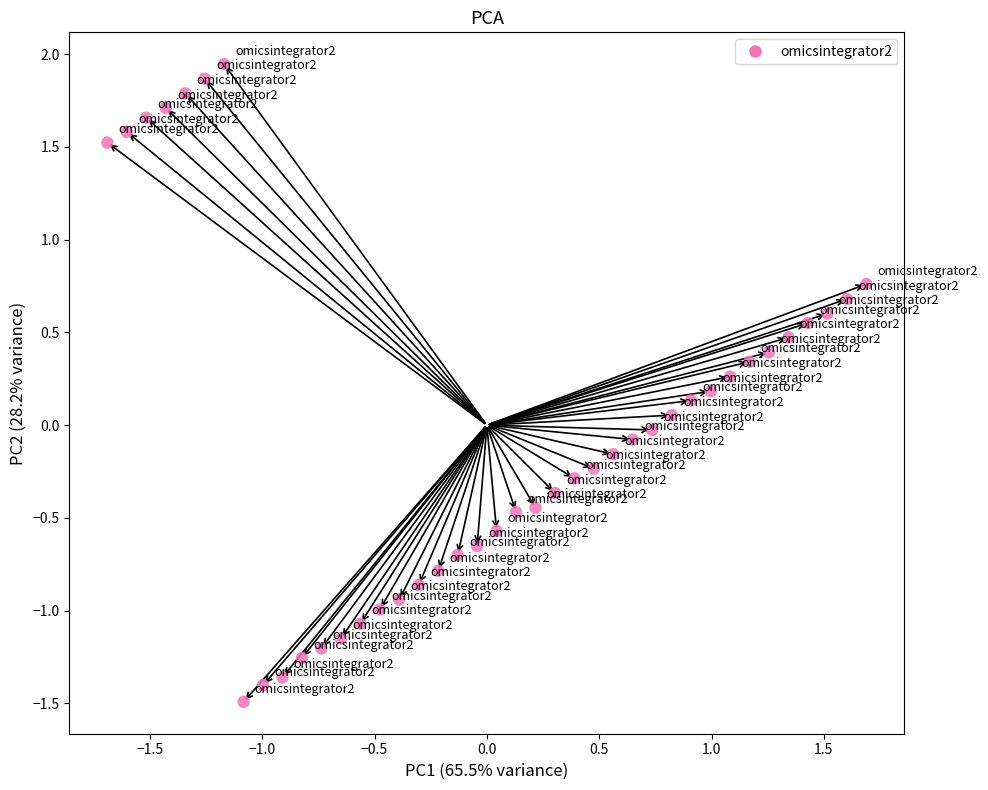

What is the range of X values (max minus min)?

3.4